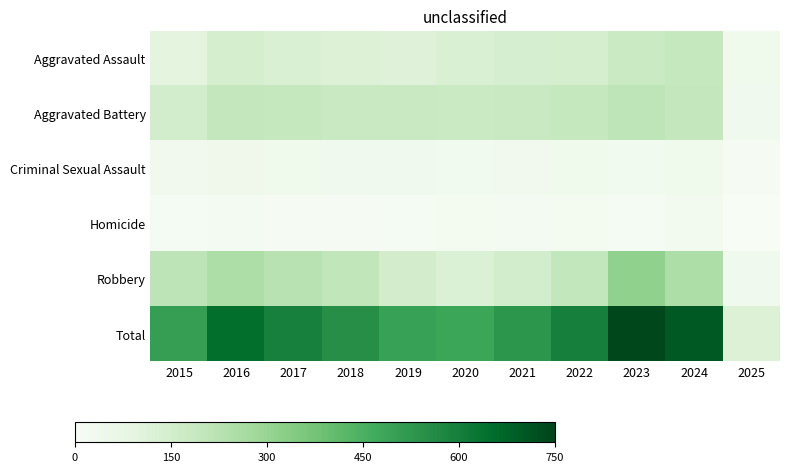

What is the total value across all series at 2015?

1010